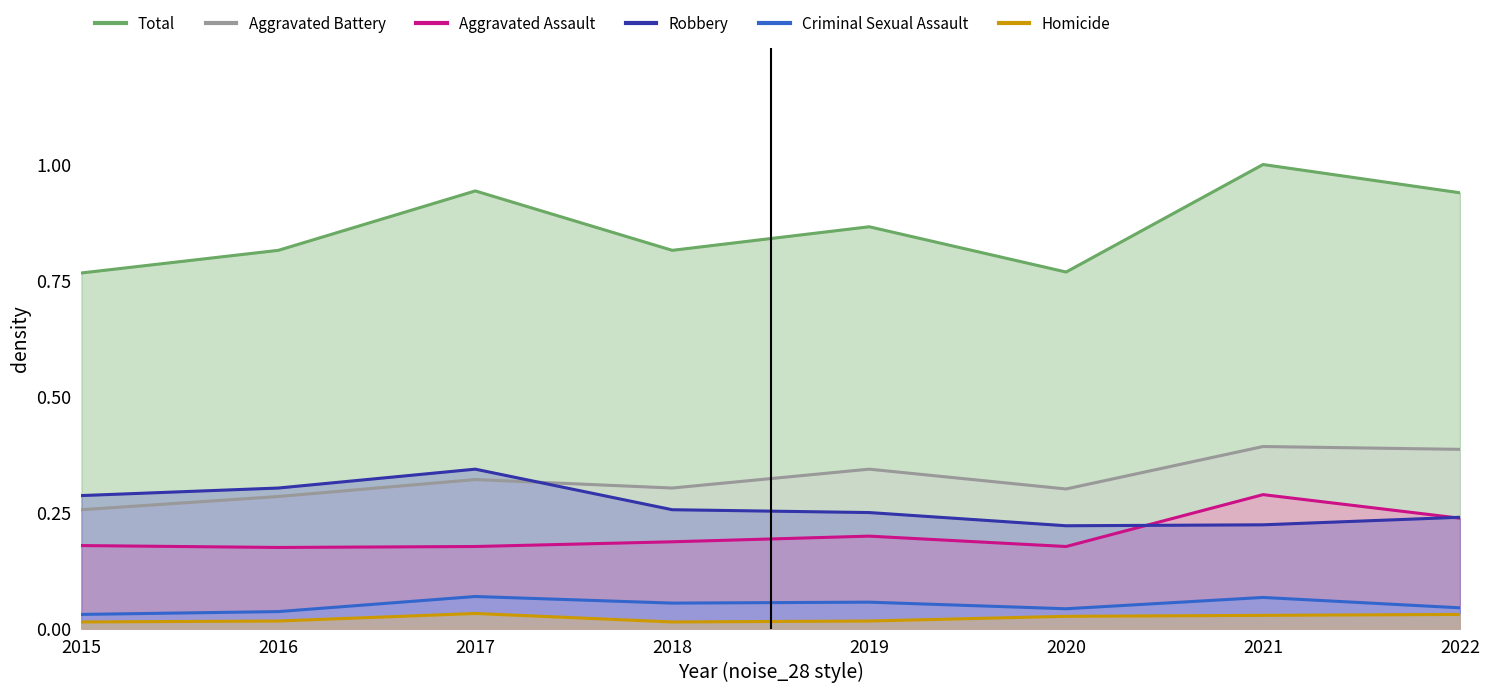

In Criminal Sexual Assault, how many points are lower than both neighbors (excluding endpoints)?

2